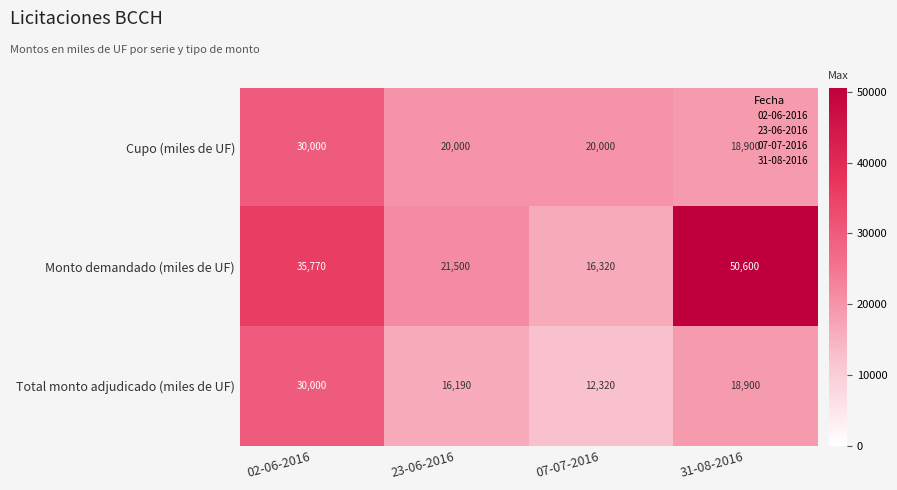

What is the difference between the maximum and minimum values in the Monto demandado (miles de UF) series?

34280